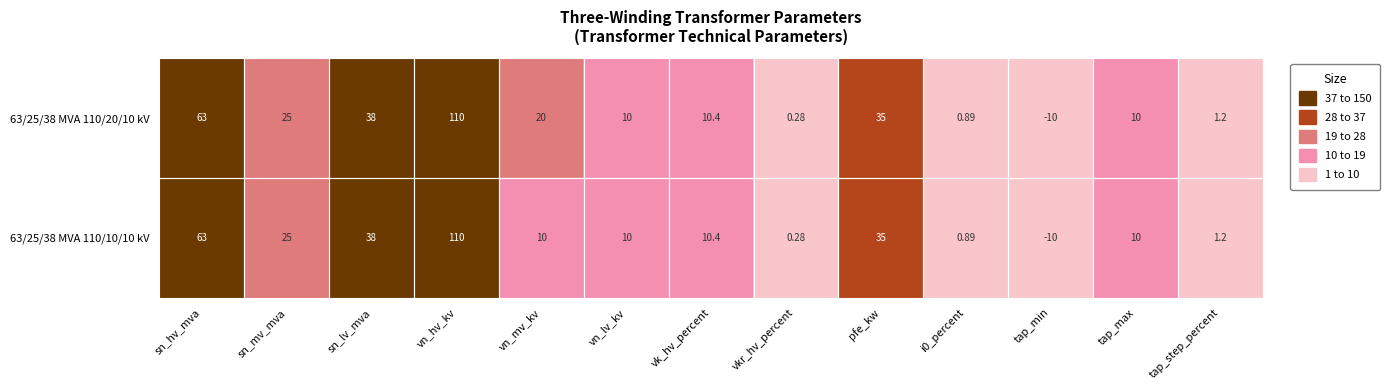

At which category is the sum across all series the highest?

vn_hv_kv